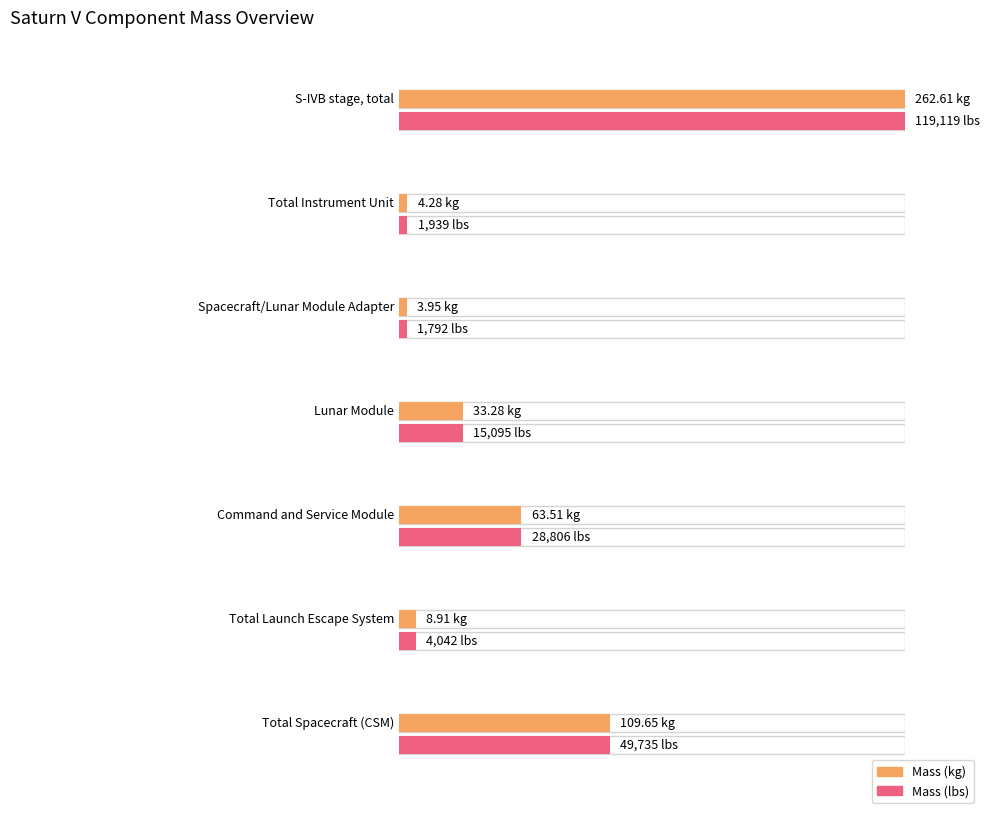

Reading left to right, what are all the values shown in this chart?

col_1: S-IVB stage, total=262.6	Total Instrument Unit=4.3	Spacecraft/Lunar Module Adapter=4.0	Lunar Module=33.3	Command and Service Module=63.5	Total Launch Escape System=8.9	Total Spacecraft (CSM)=109.6
col_2: S-IVB stage, total=119119.3	Total Instrument Unit=1939.1	Spacecraft/Lunar Module Adapter=1792.1	Lunar Module=15094.6	Command and Service Module=28806.3	Total Launch Escape System=4041.5	Total Spacecraft (CSM)=49734.6